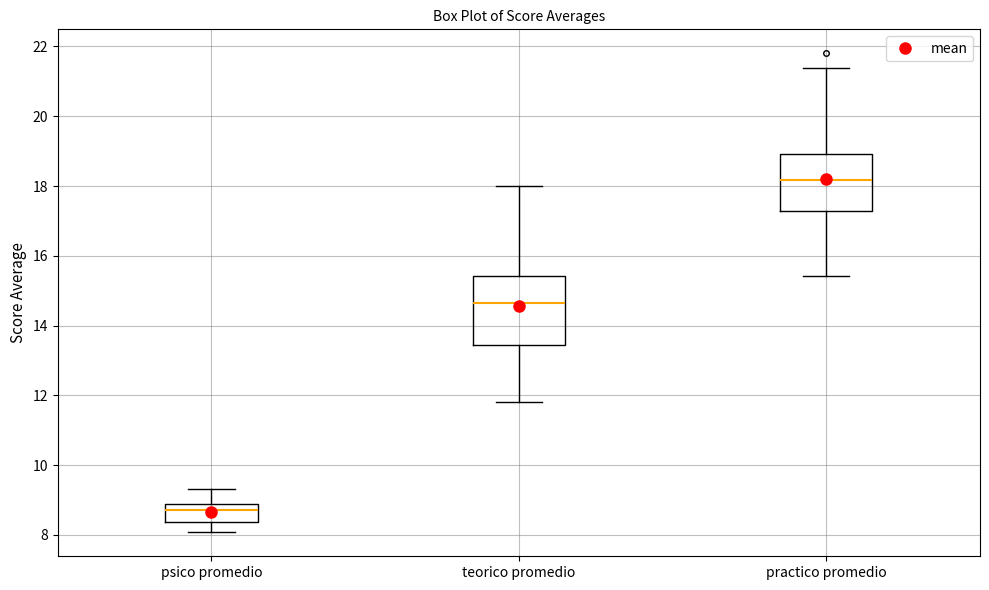

Which box's median line is the highest?

practico promedio